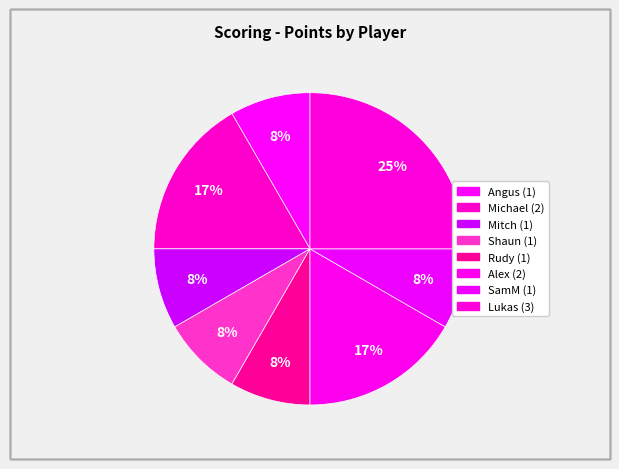

Count the number of slices in the pie.

8